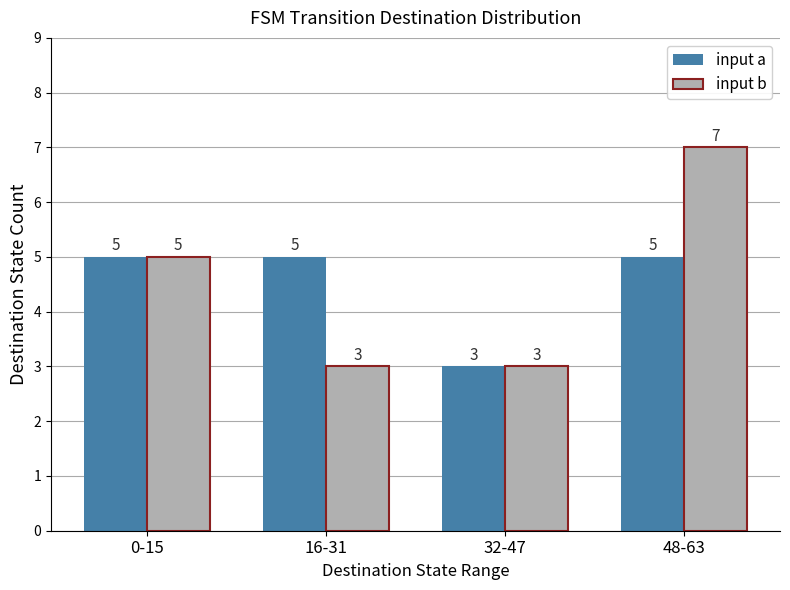

Which category has the highest value across all series?

48-63